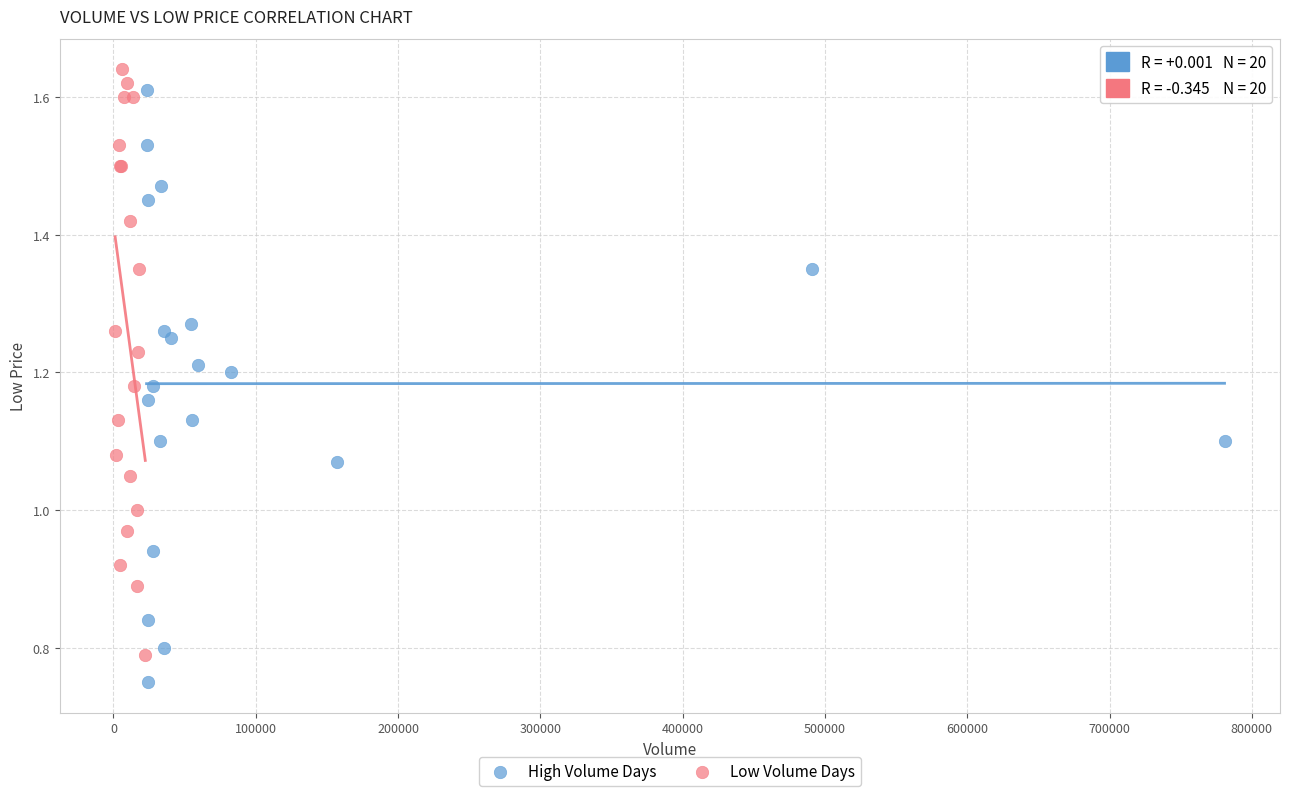

Which series contains the lowest Y value?

High Volume Days